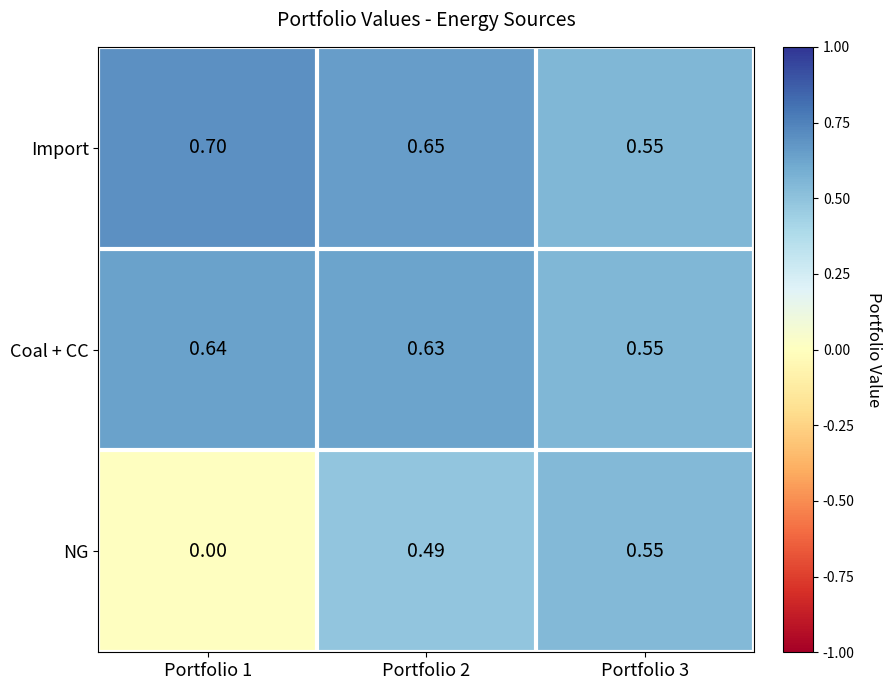

Rank the series by their maximum value, from highest to lowest.

Import, Coal + CC, NG